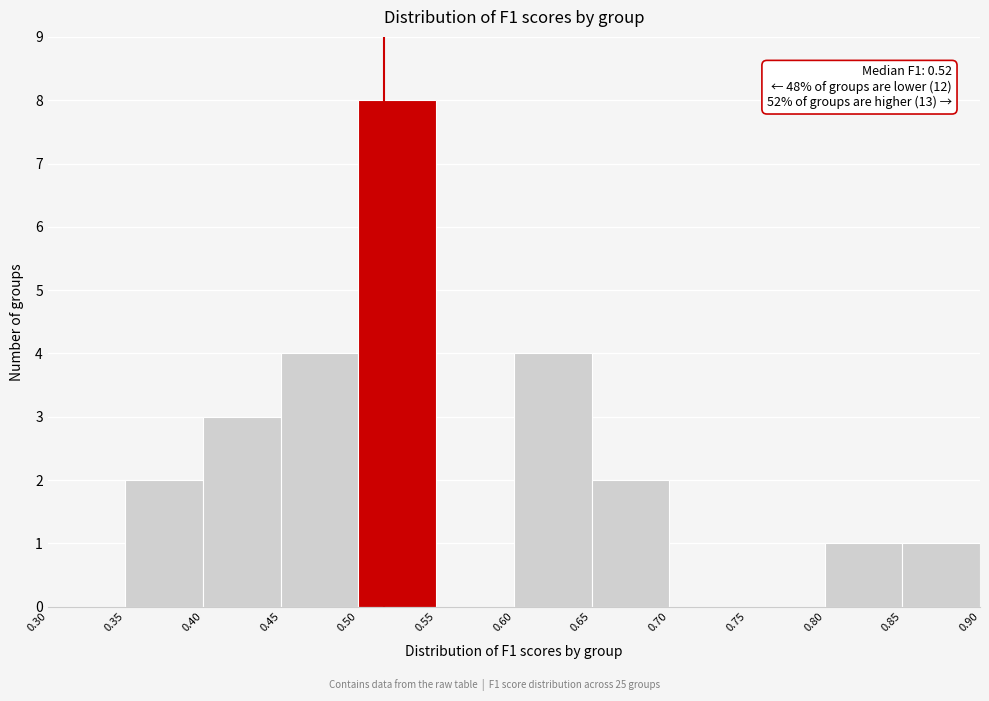

Over which range of the x-axis is the bar tallest?

0.50 to 0.55